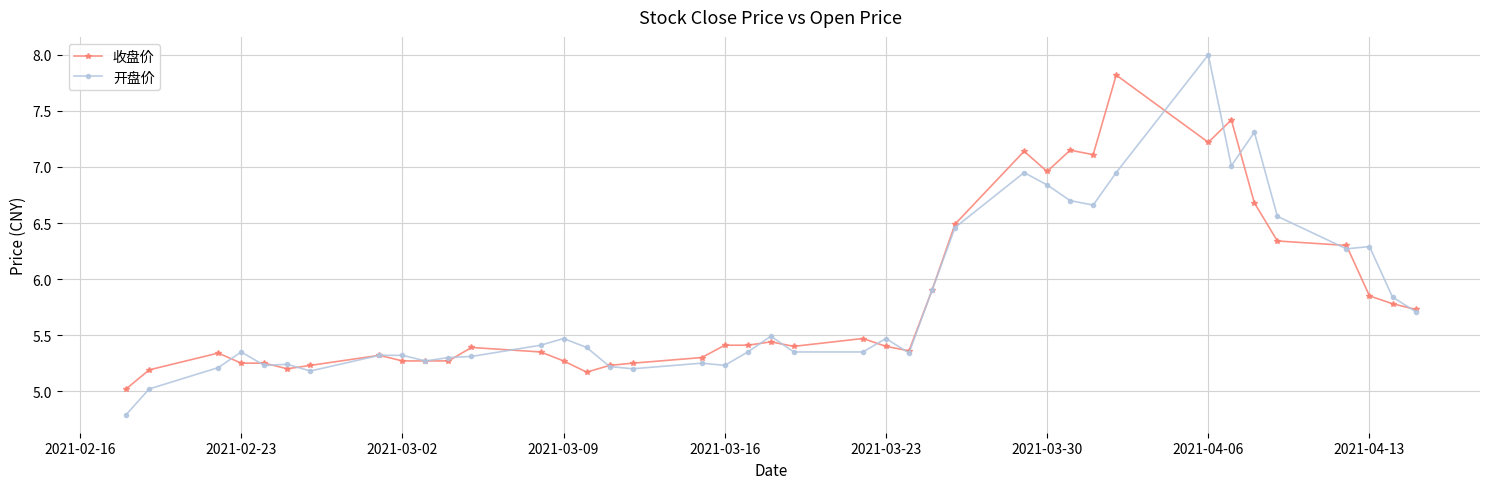

True or false: 开盘价 has more than 0 interior local peaks.

True